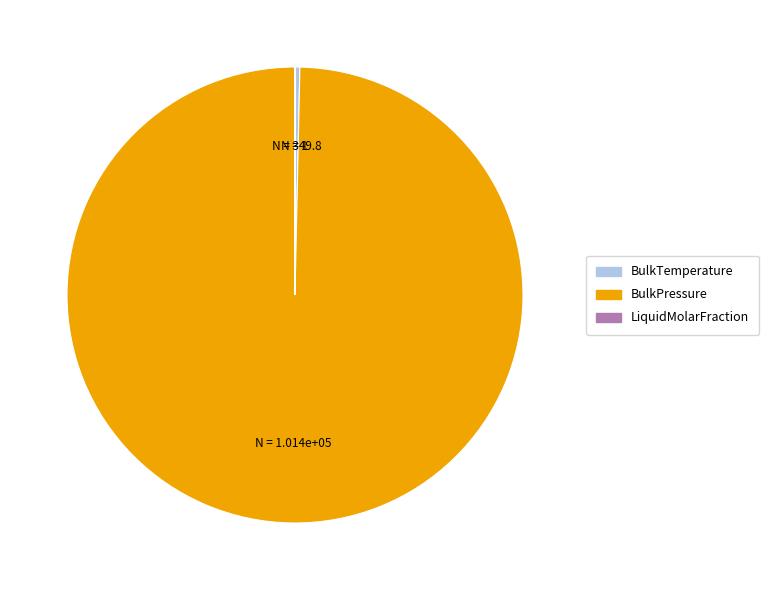

Does any single category account for the majority?

Yes